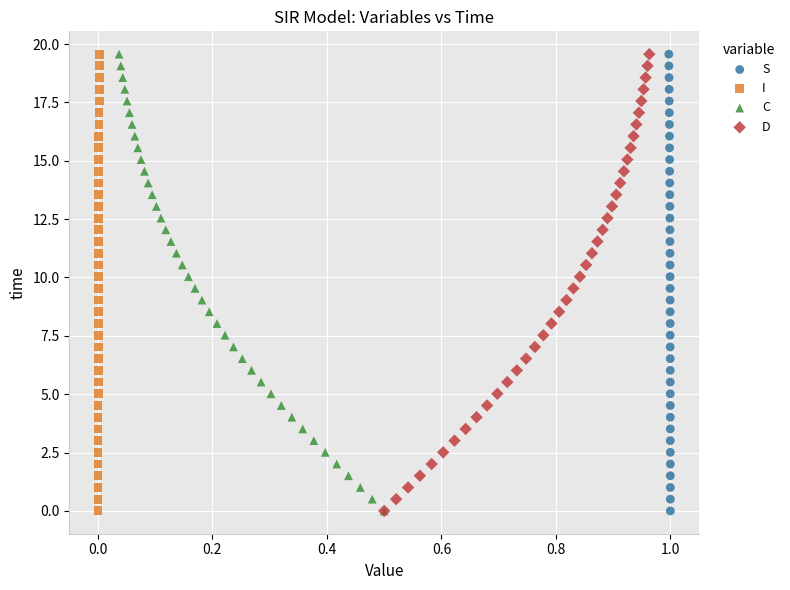

What are all the series names shown in the legend?

S, I, C, D